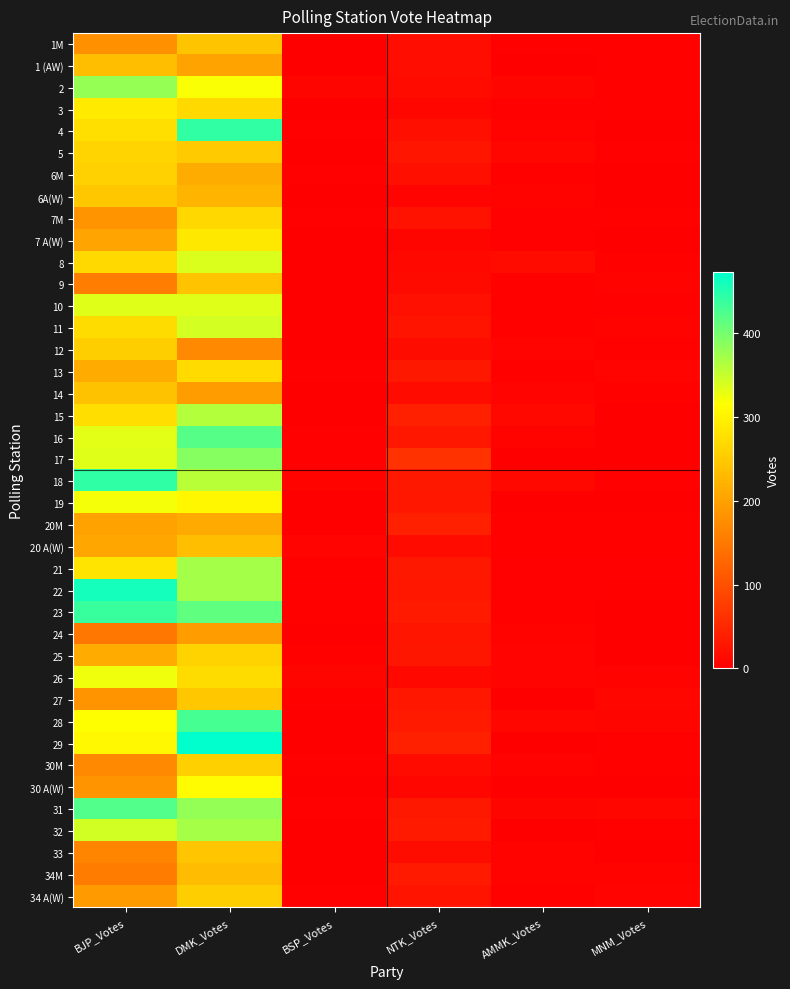

Which label corresponds to the smallest value in the chart?

BSP_Votes